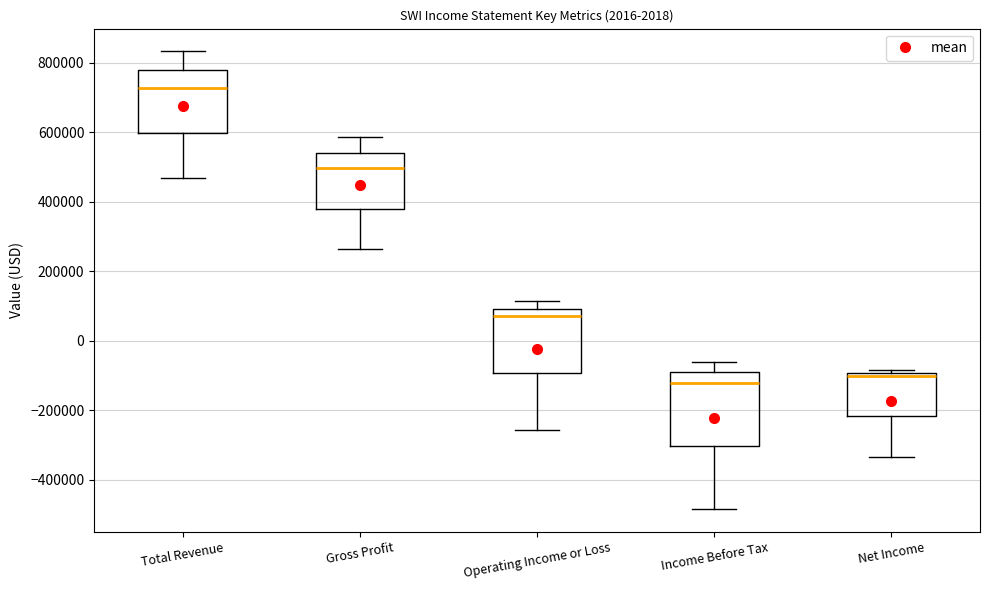

Where does the lower whisker of the box for Net Income end on the y-axis? The values are not printed on the chart, so give them approximately, as read against the axis.

-340000